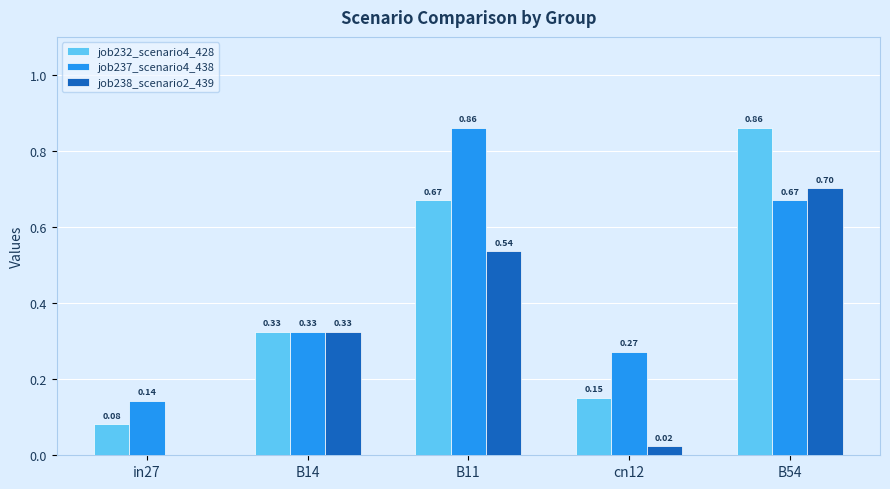

How many groups of bars are there?

5